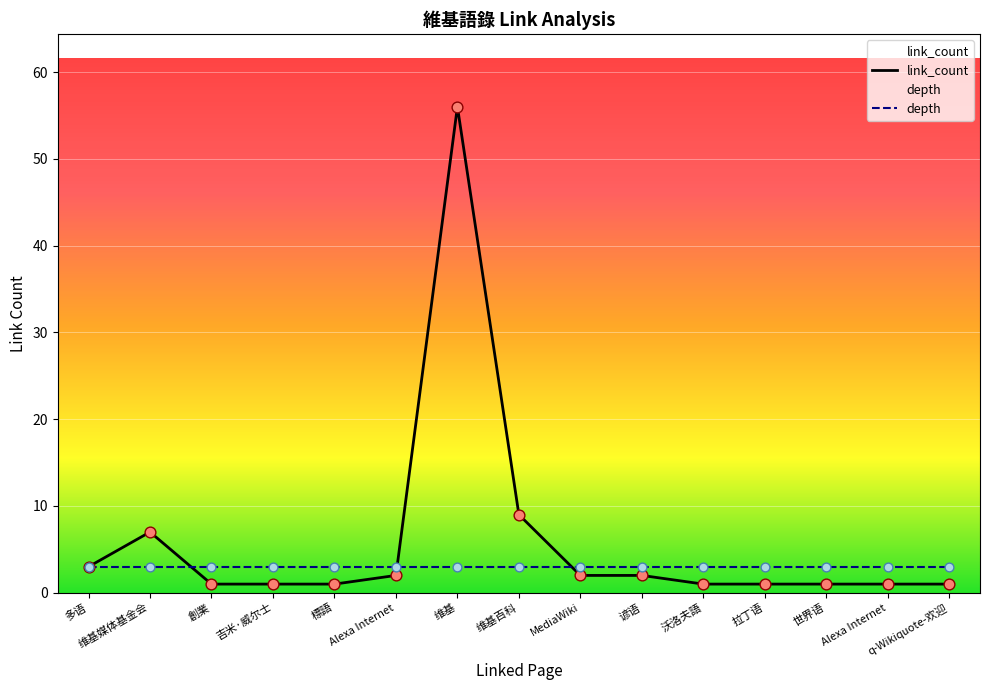

At how many categories does at least one series exceed 36?

1